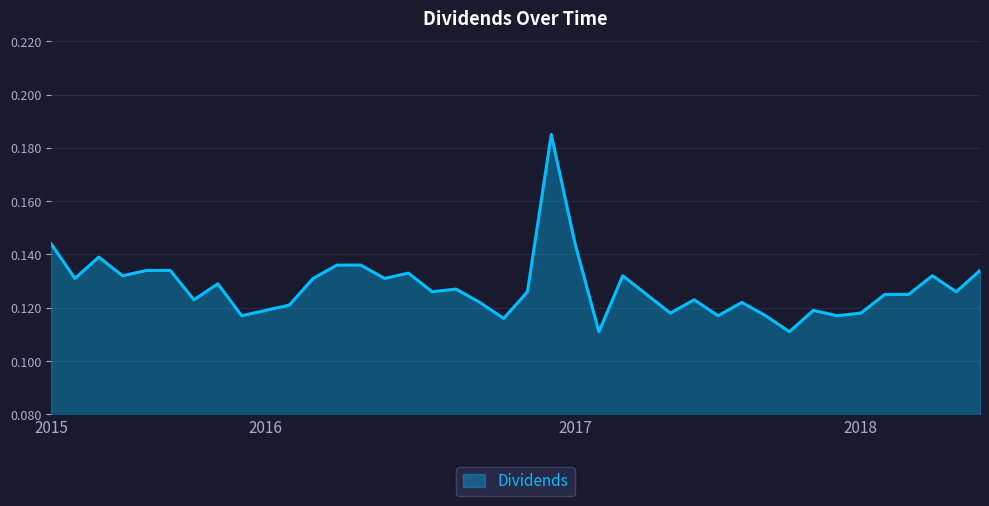

Is this an area chart (filled region under the line)?

Yes